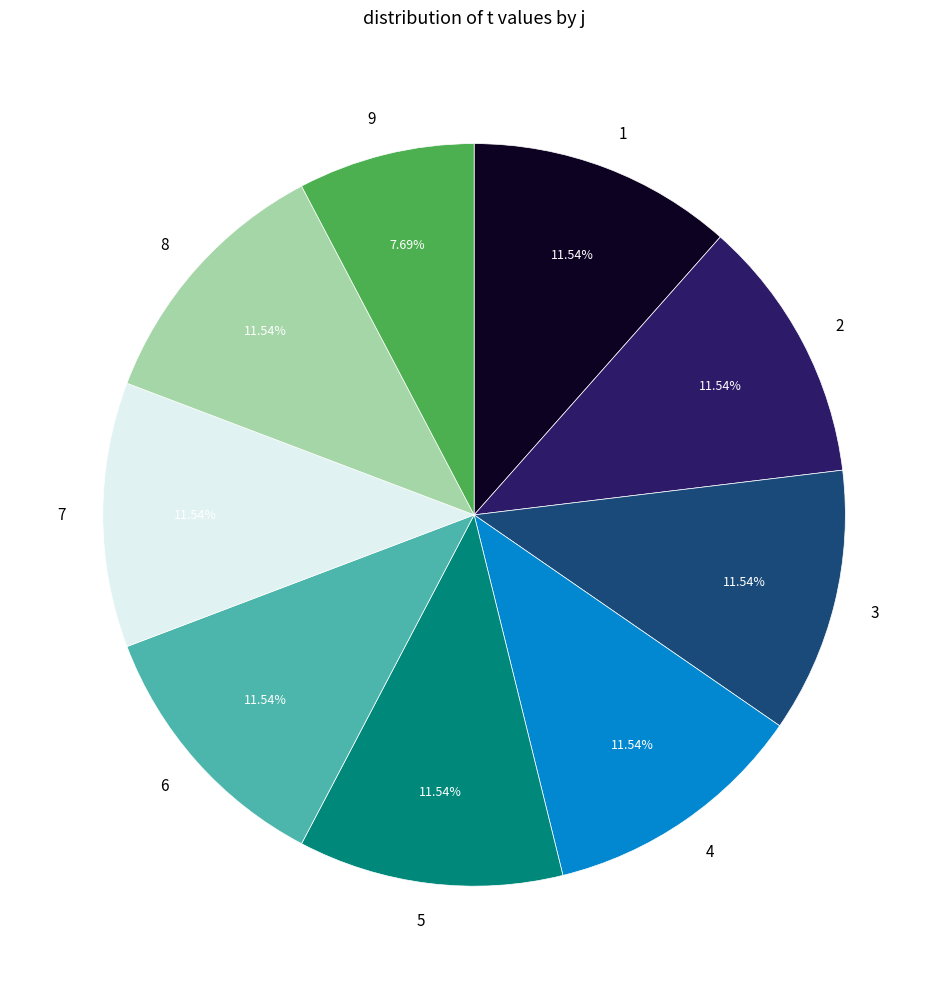

True or false: 3 accounts for 2% of the total.

False